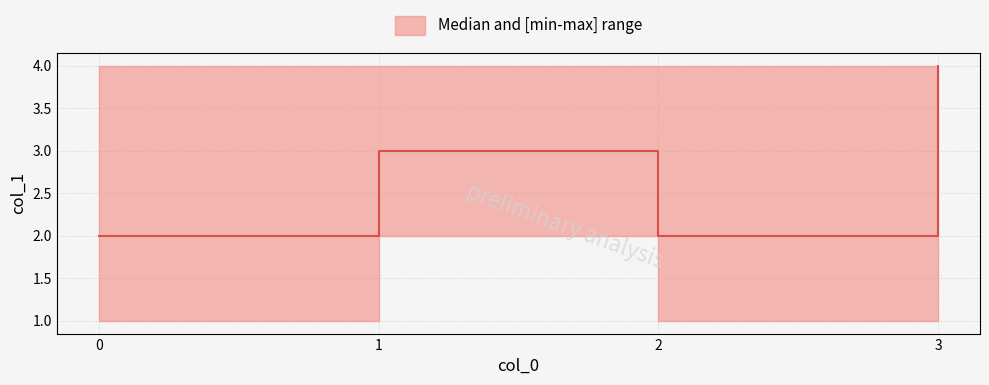

What is the spread (max minus min) of values at 2?

3